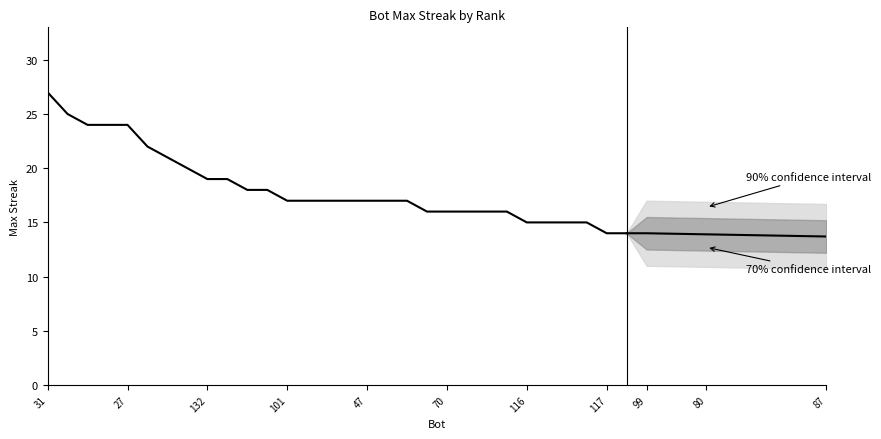

Reading left to right, list all the values displayed in this chart.

31=27	74=25	120=24	72=24	27=24	6=22	123=21	8=20	132=19	49=19	41=18	0=18	101=17	97=17	76=17	57=17	47=17	35=17	32=17	75=16	70=16	56=16	54=16	16=16	116=15	107=15	82=15	81=15	117=14	115=14	99=14	95=14	94=14	80=14	63=14	14=14	7=14	113=13	105=13	87=13